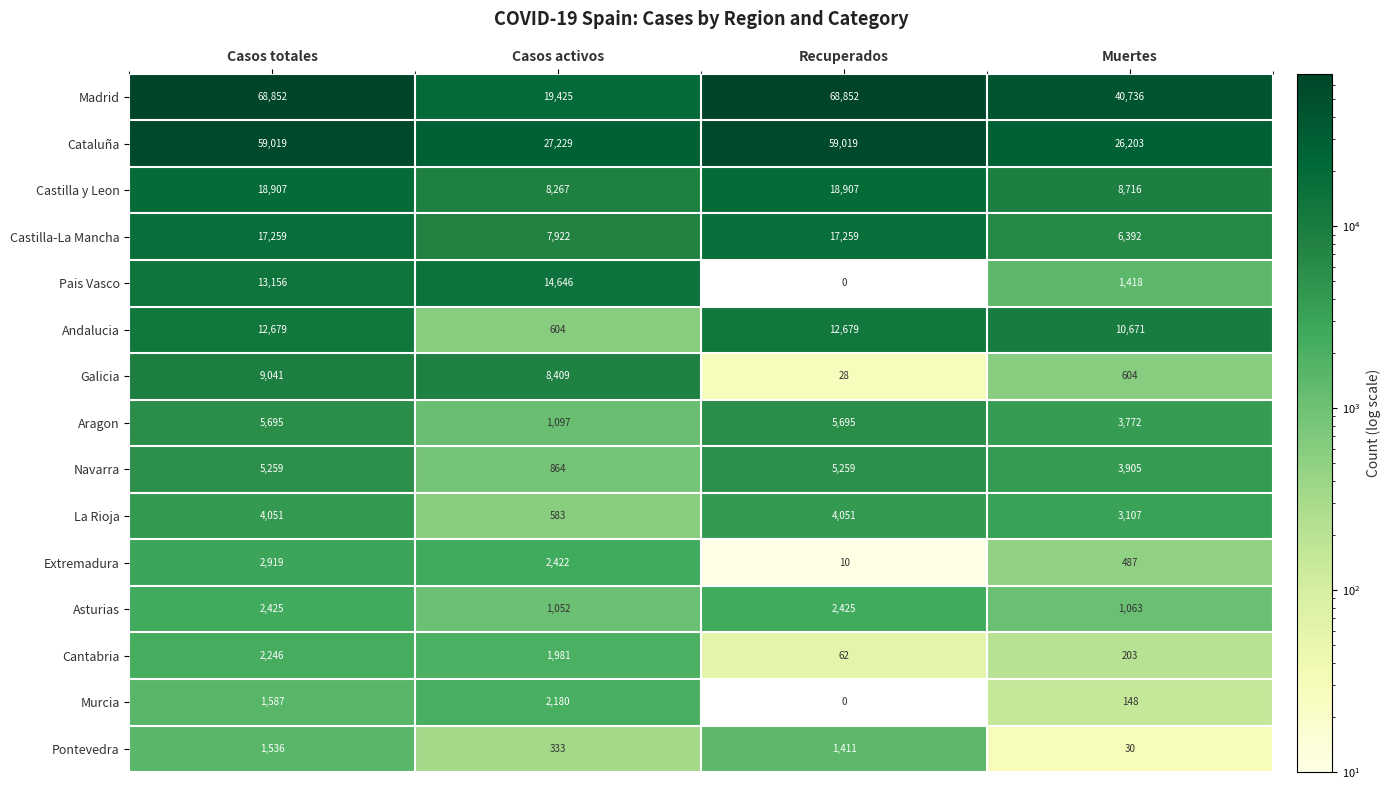

At Muertes, list the series in order from largest to smallest.

Madrid, Cataluña, Andalucia, Castilla y Leon, Castilla-La Mancha, Navarra, Aragon, La Rioja, Pais Vasco, Asturias, Galicia, Extremadura, Cantabria, Murcia, Pontevedra